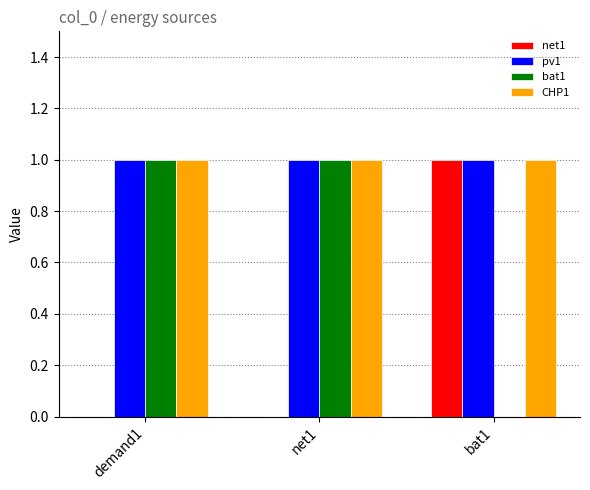

How many categories are shown in the chart?

3